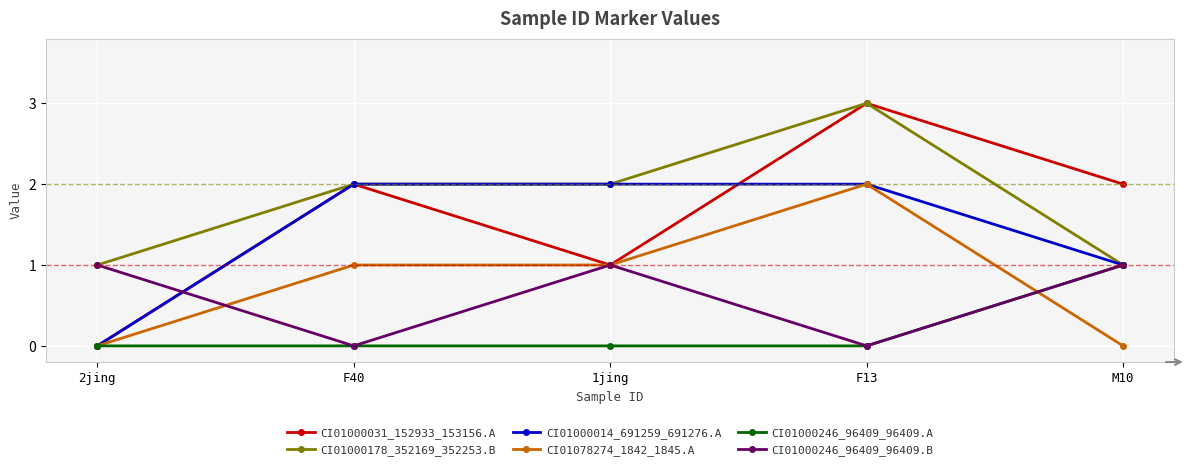

Is the value of CI01000178_352169_352253.B at M10 greater than the value of CI01000014_691259_691276.A at 1jing?

No